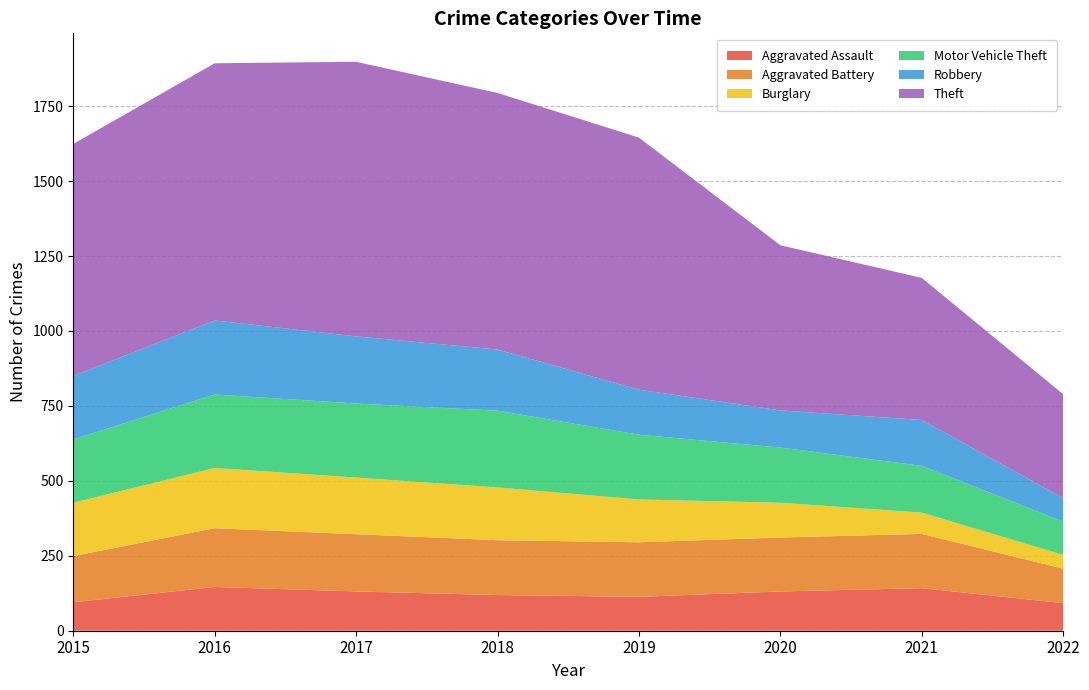

Reading left to right, what are all the values shown in this chart?

Aggravated Assault: 95	146	131	119	113	131	142	92
Aggravated Battery: 154	196	191	183	182	180	181	115
Burglary: 178	201	189	176	143	116	71	46
Motor Vehicle Theft: 211	245	247	256	216	184	156	111
Robbery: 212	247	224	204	150	124	153	78
Theft: 774	858	916	856	841	551	474	347